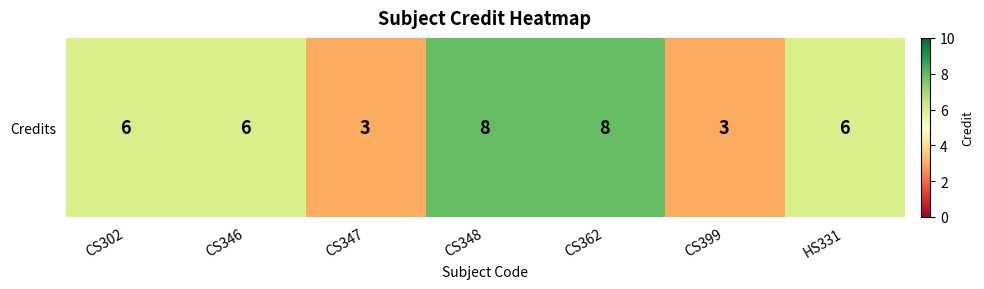

What is the sum of all values?

40